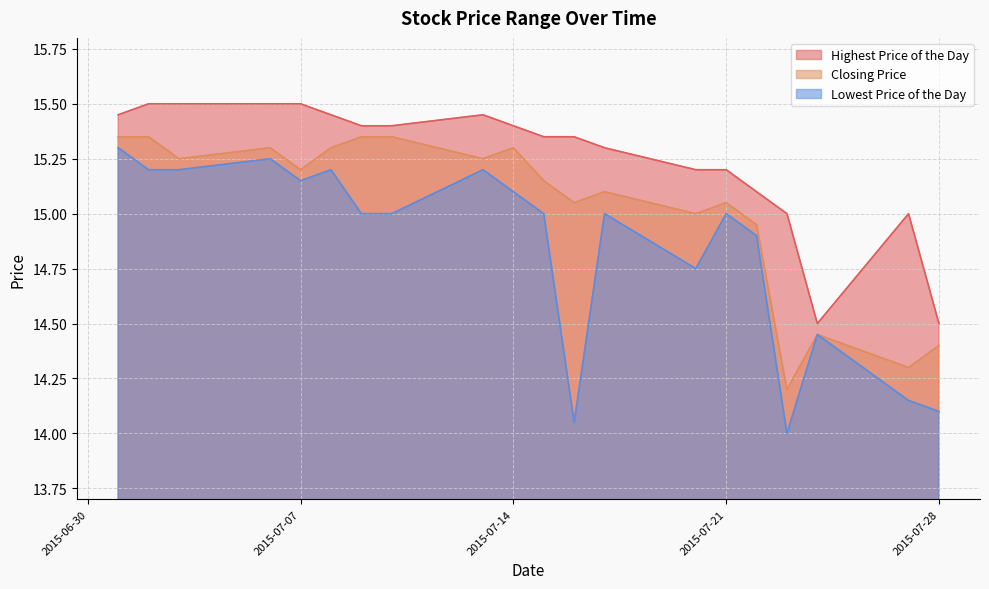

Reading right to left, transcribe all the data shown in this chart.

Highest Price of the Day: 14.5	15.0	14.5	15.0	15.1	15.2	15.2	15.3	15.3	15.3	15.4	15.4	15.4	15.4	15.4	15.5	15.5	15.5	15.5	15.4
Closing Price: 14.4	14.3	14.4	14.2	14.9	15.1	15.0	15.1	15.1	15.2	15.3	15.2	15.3	15.3	15.3	15.2	15.3	15.2	15.3	15.3
Lowest Price of the Day: 14.1	14.2	14.4	14.0	14.9	15.0	14.8	15.0	14.1	15.0	15.1	15.2	15.0	15.0	15.2	15.2	15.2	15.2	15.2	15.3